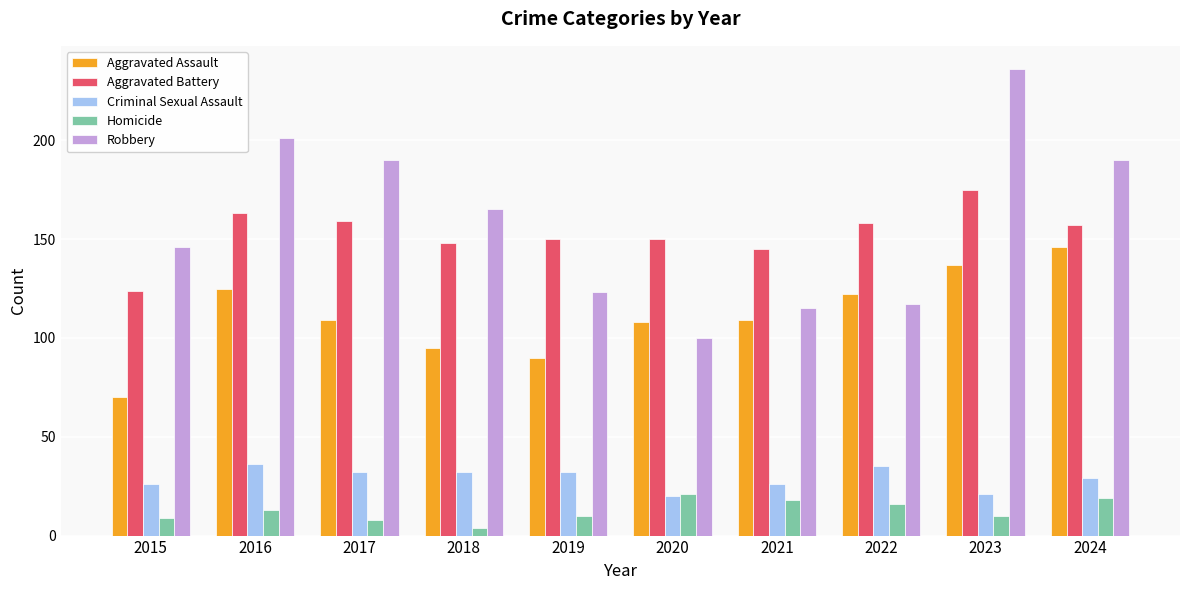

What is the smallest value displayed?

4